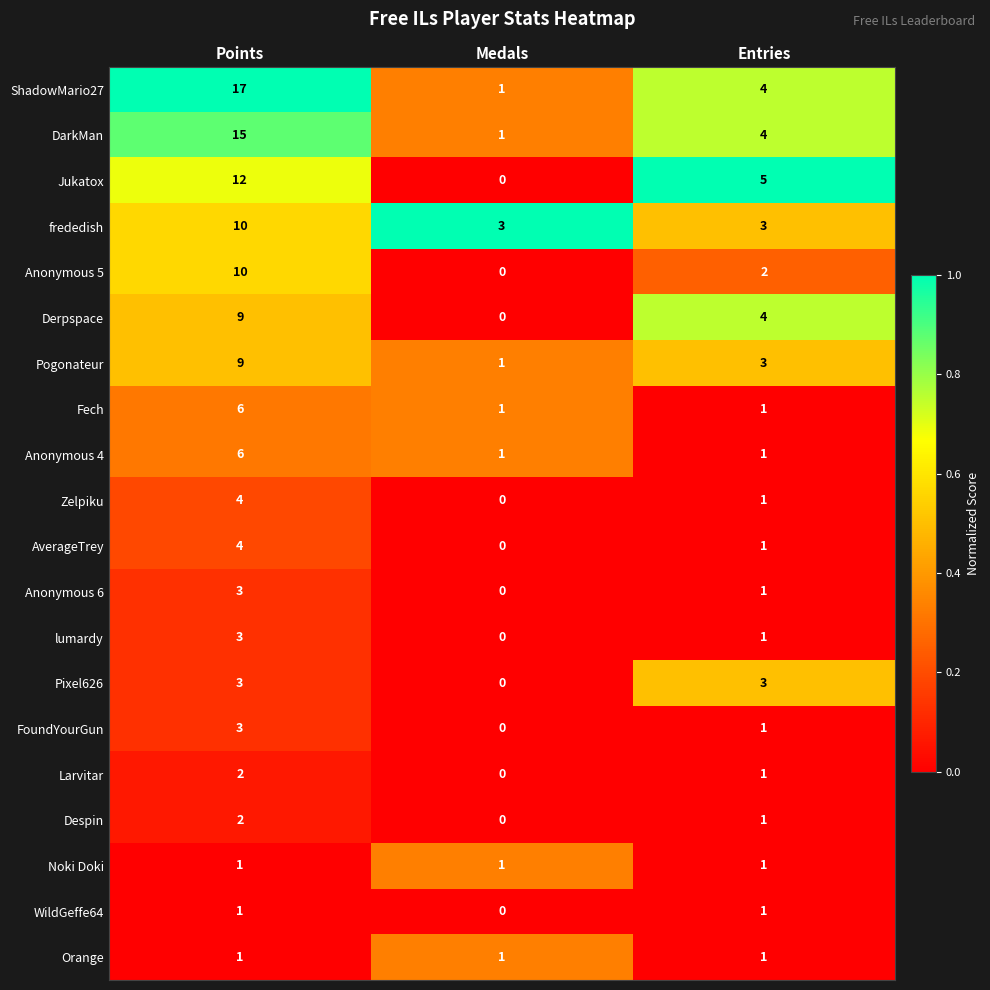

Is it true that frededish equals 5 at Entries?

False